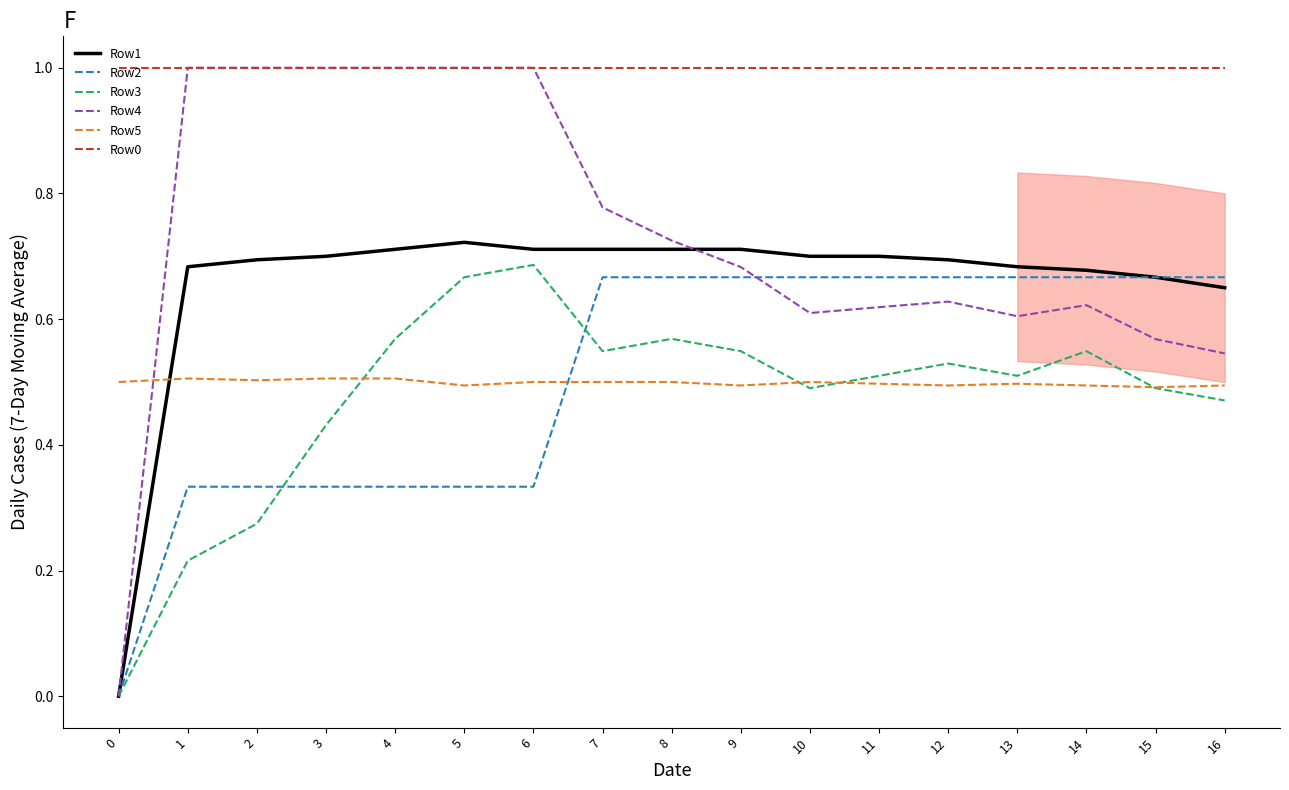

At how many categories does at least one series exceed 0?

17